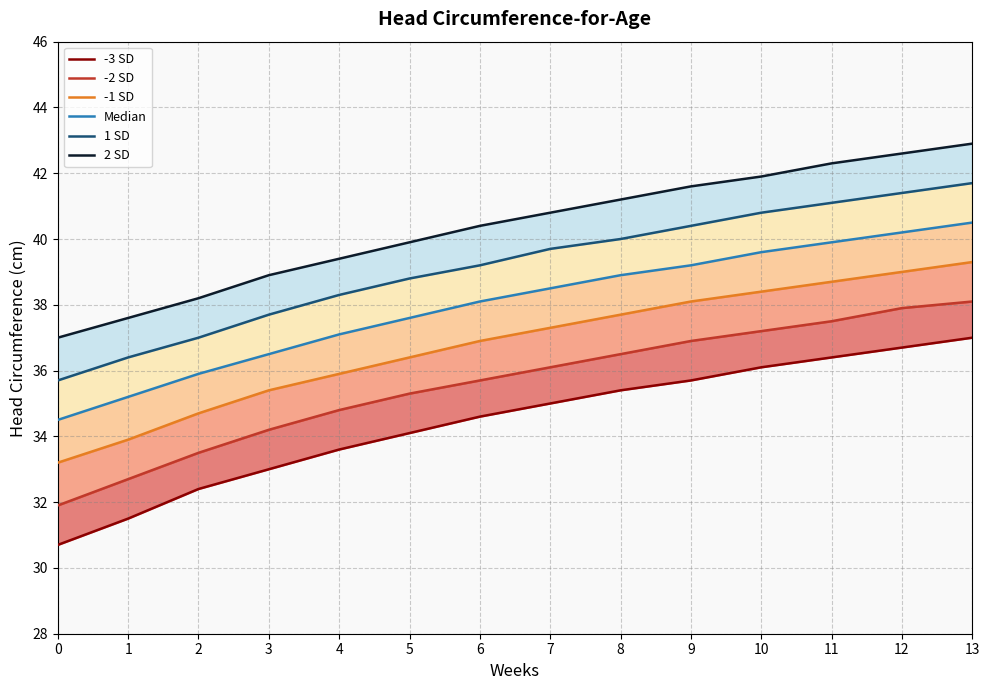

How many lines are shown in the chart?

6